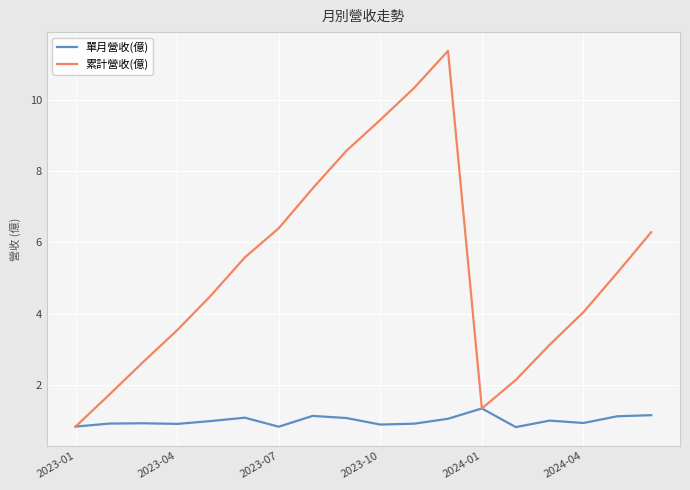

What is the average value of the 累計營收(億) series?

5.3